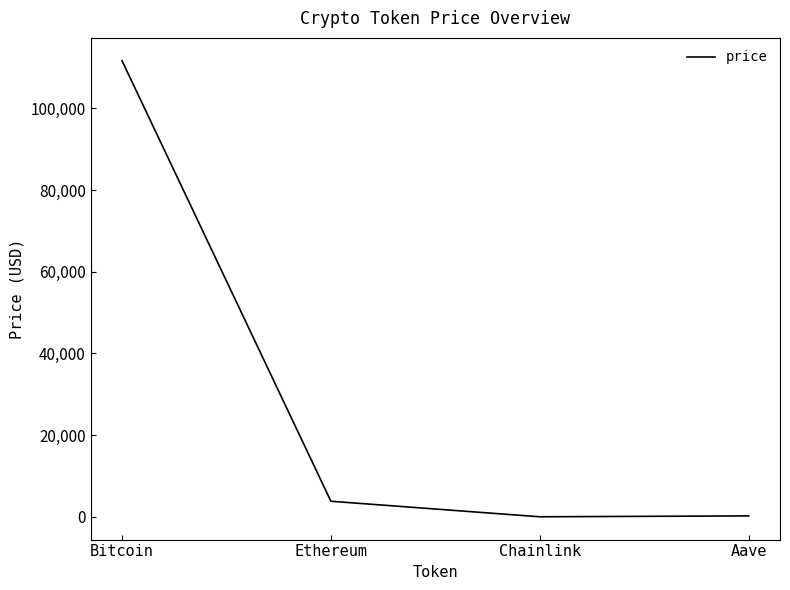

Which category has the highest value across all series?

Bitcoin